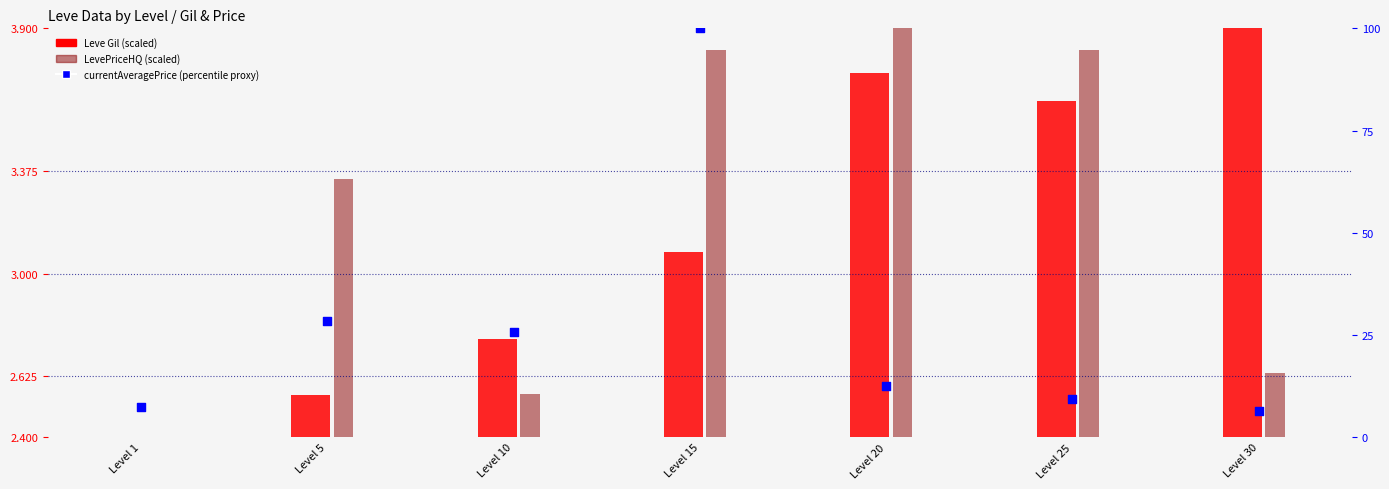

Is the value of currentAveragePrice (percentile proxy) at Level 5 greater than the value of Leve Gil (scaled) at Level 1?

Yes